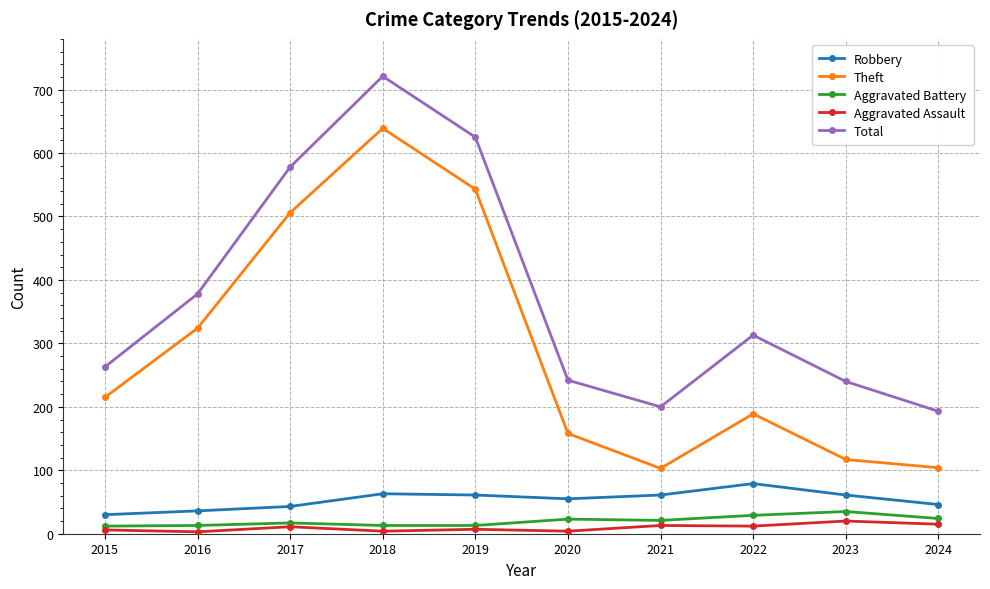

Where is the first local minimum for Total?

2021